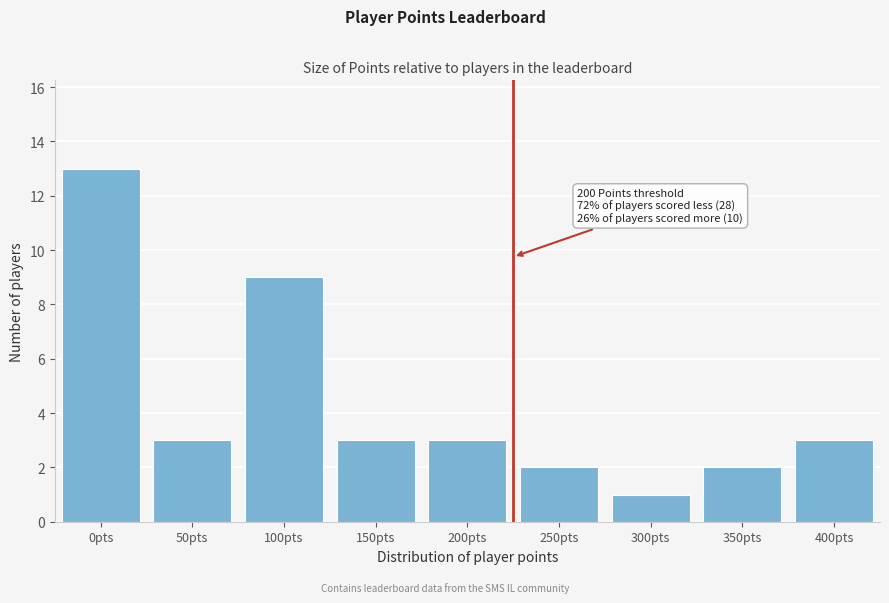

Reading left to right, extract all data points from this chart.

0pts=13	50pts=3	100pts=9	150pts=3	200pts=3	250pts=2	300pts=1	350pts=2	400pts=3